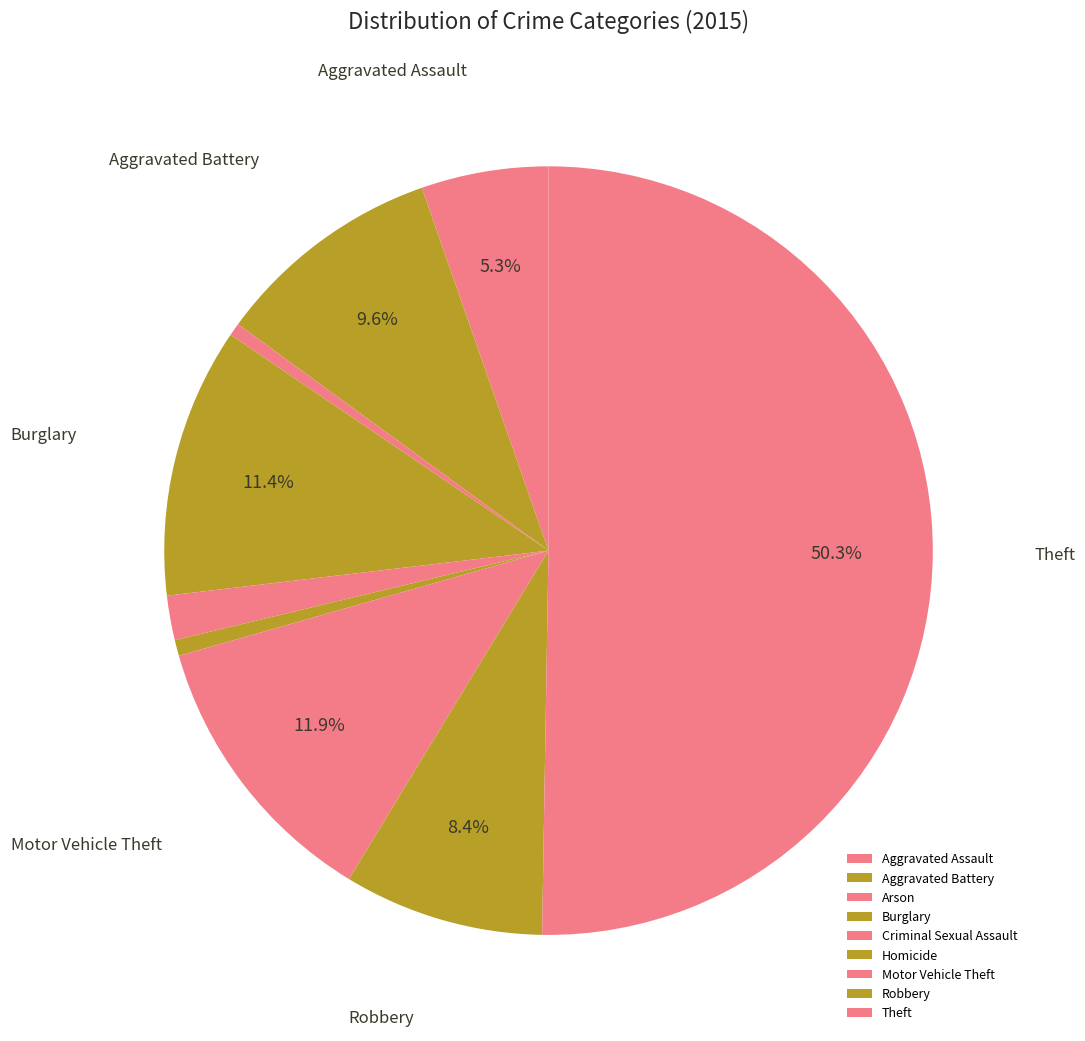

True or false: Robbery accounts for 8% of the total.

True